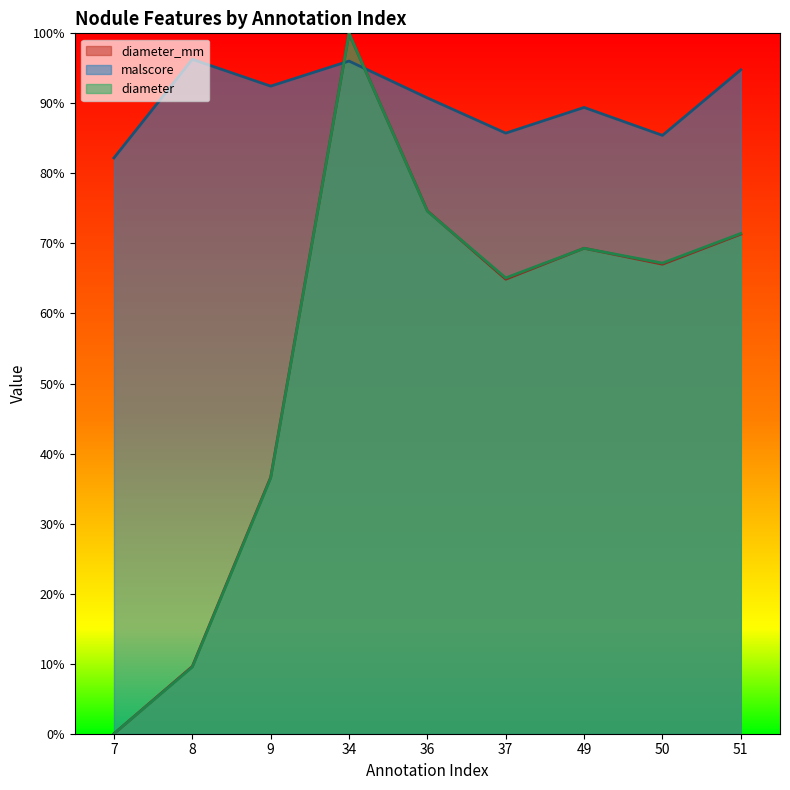

Count the number of data series in this chart.

3